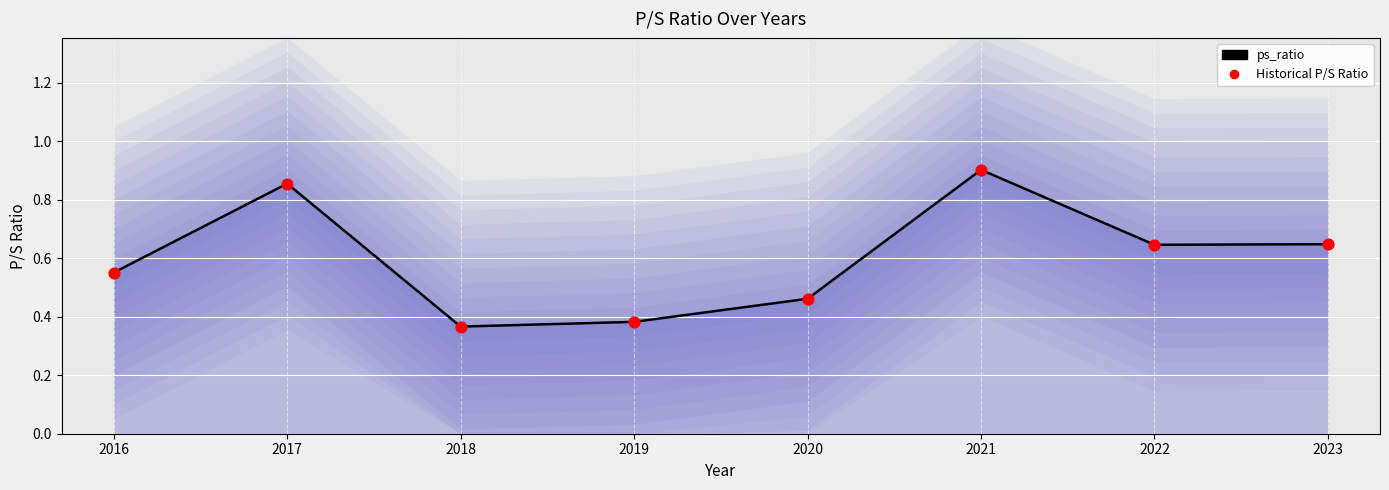

What are all the series names shown in the legend?

ps_ratio, Historical P/S Ratio